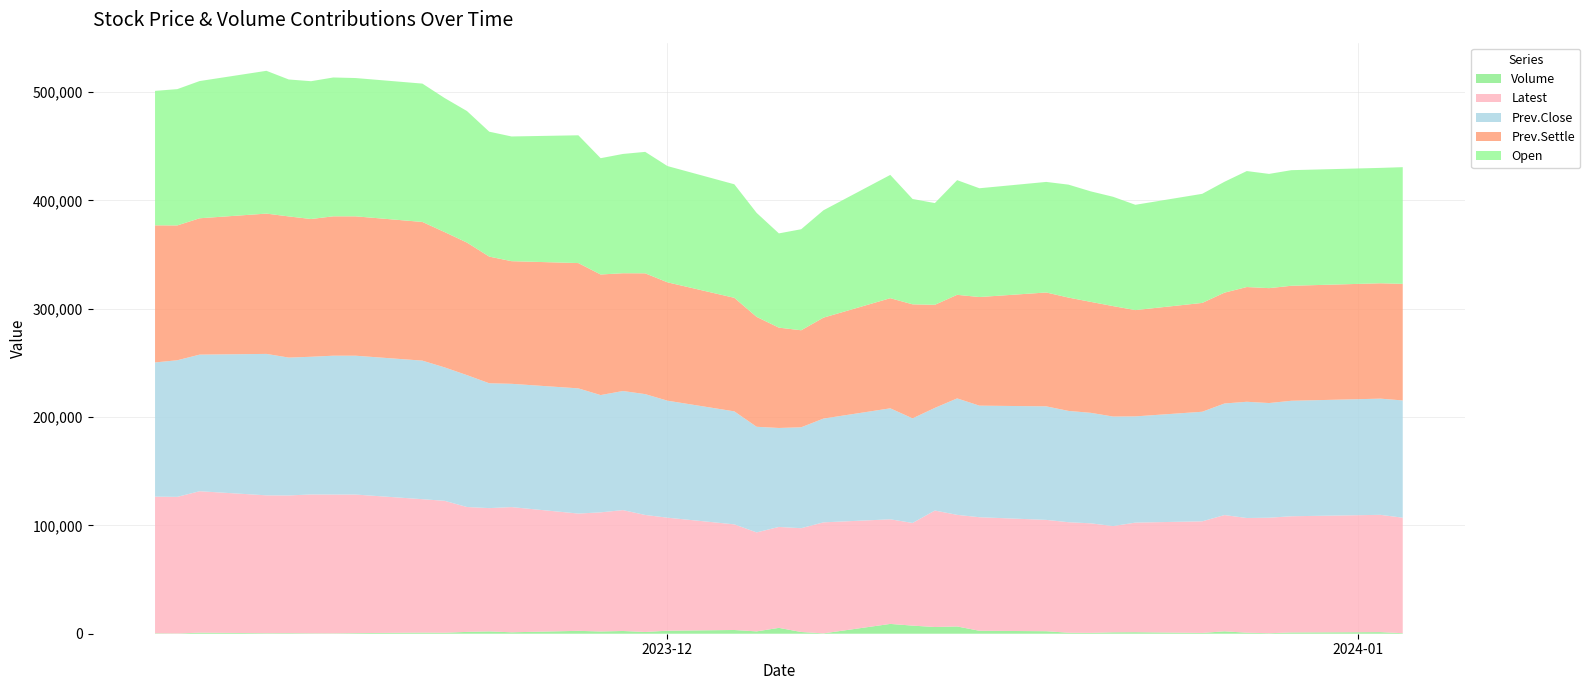

Reading left to right, extract all data points from this chart.

Volume: 412	224	969	482	539	390	326	562	1027	918	1698	2141	1328	2666	2078	2542	1612	2801	3446	2170	5416	1595	337	9058	7488	6199	6716	2726	2324	913	796	1307	1410	739	2222	953	478	1171	1483	486
Open: 124100	125800	126650	131800	126400	127200	128150	127650	127700	123700	121400	115300	115100	117950	107350	110100	112100	107300	104800	96000	87000	93250	99100	113800	97250	93900	105850	100400	102050	104250	102000	100900	97200	100700	102350	107050	105450	106700	106500	107700
Prev.Close: 123900	126100	126100	130550	127250	127100	128150	128150	127900	123150	121750	115250	113800	115550	108250	109950	111550	108000	104300	97500	91350	93150	95800	102450	96550	94750	107500	103000	104800	102750	102000	101100	98050	101150	103000	107300	105850	106600	107250	108250
Prev.Settle: 126550	124450	125850	129500	130300	127150	128650	128650	128000	124900	122350	116900	113200	115650	111300	108700	111500	109250	104800	101450	92600	89550	93150	101650	105250	95150	95600	100250	105100	104600	102400	101950	98100	100450	102300	105900	106050	106150	106500	107600
Latest: 126100	126100	130550	127250	127100	128150	128150	127900	123150	121750	115250	113800	115550	108250	109950	111550	108000	104300	97500	91350	93150	95800	102450	96550	94750	107500	103000	104800	102750	102000	101100	98050	101150	103000	107300	105850	106600	107250	108250	106600